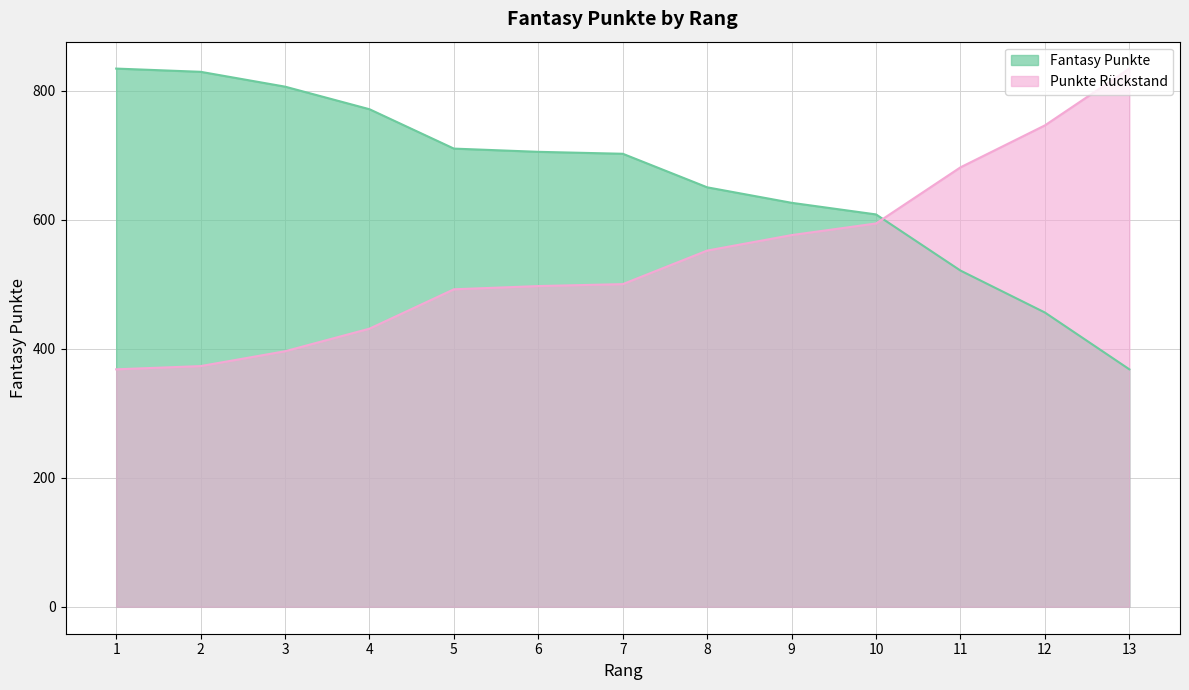

What value does the data have at 1?

834